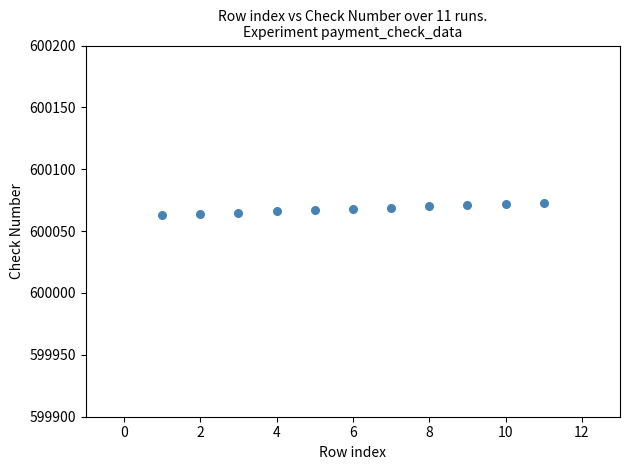

What is the range of X values (max minus min)?

10